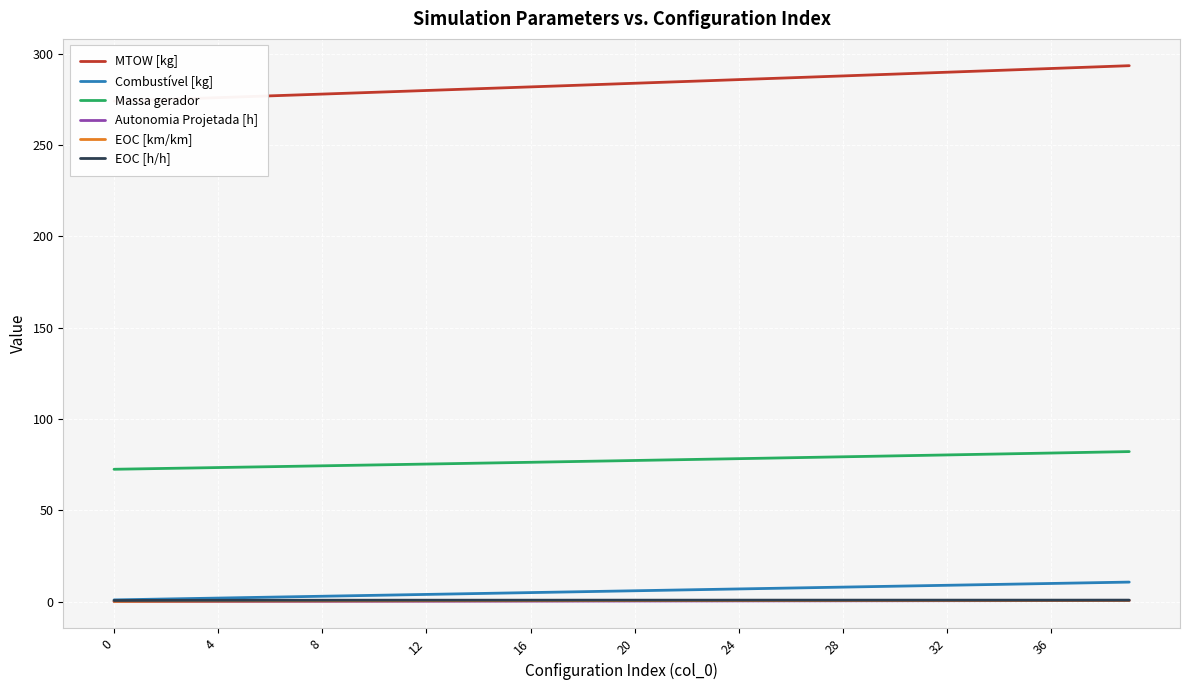

How many data points in MTOW [kg] are less than 283?

19